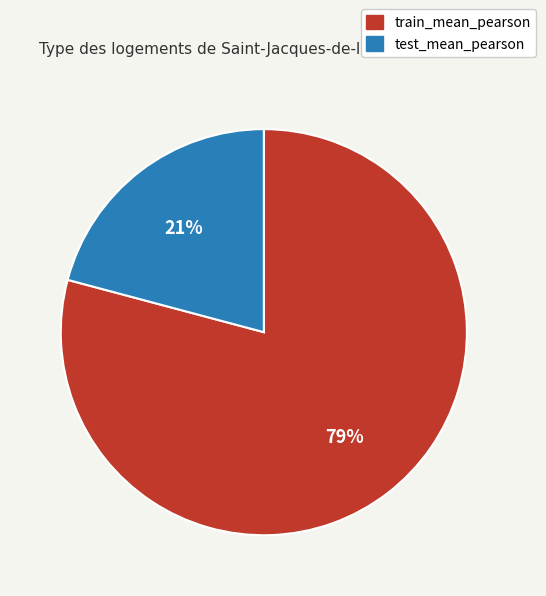

To the nearest percent, what is the combined percentage of train_mean_pearson and test_mean_pearson?

100%